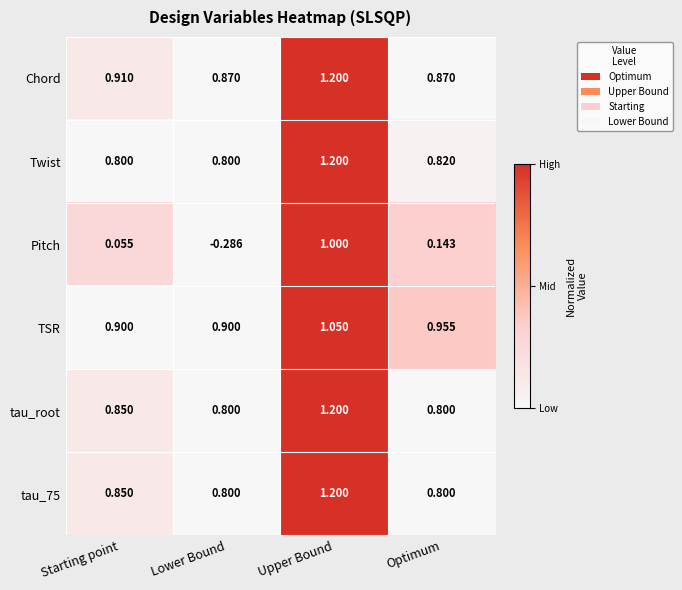

List the labels in order of Pitch value, largest first.

Upper Bound, Optimum, Starting point, Lower Bound